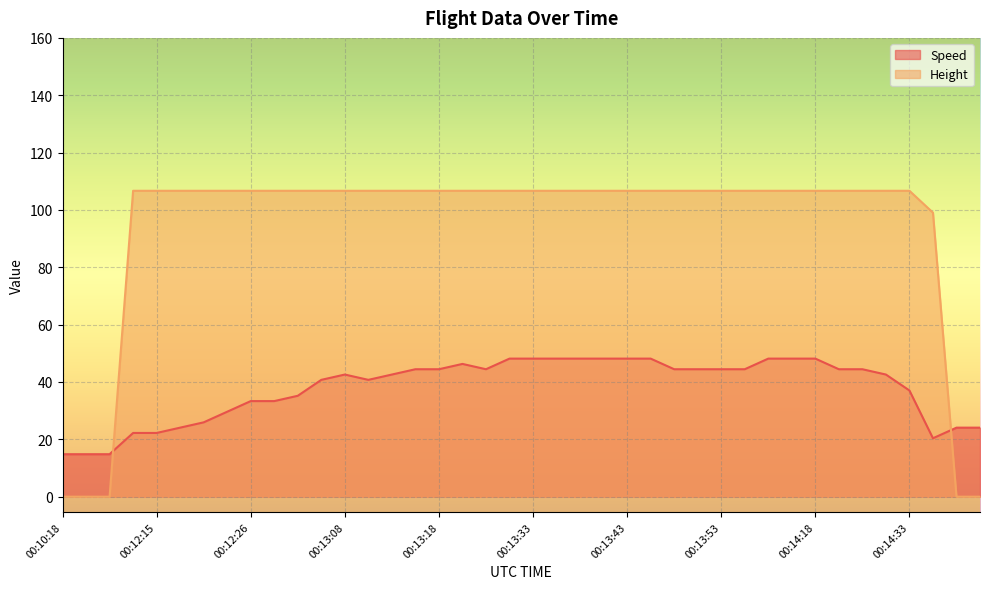

Which label corresponds to the smallest value in the chart?

00:10:18